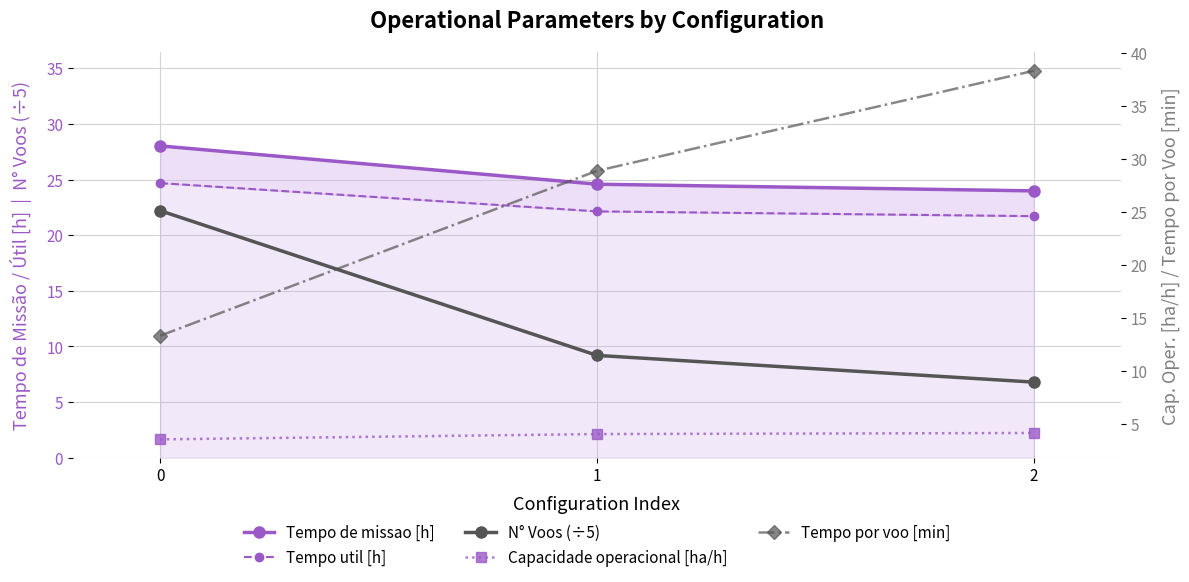

True or false: N° Voos (÷5) has a value of 22.2 at 0.

True